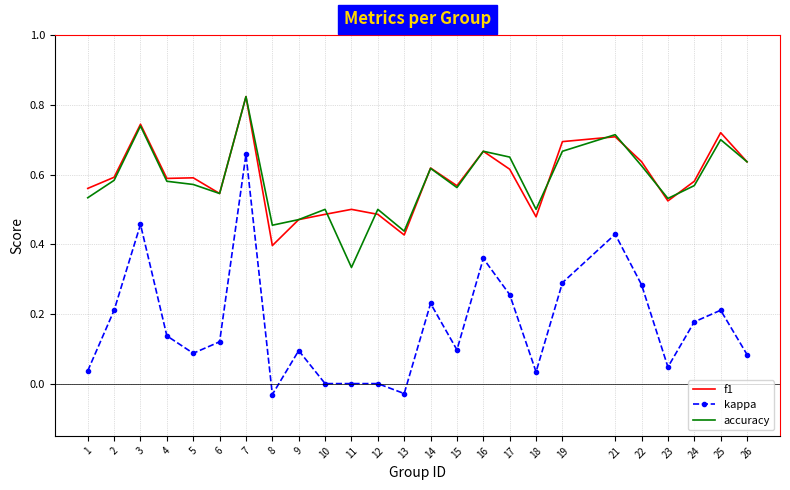

Which series changed the most between 7 and 25?

kappa